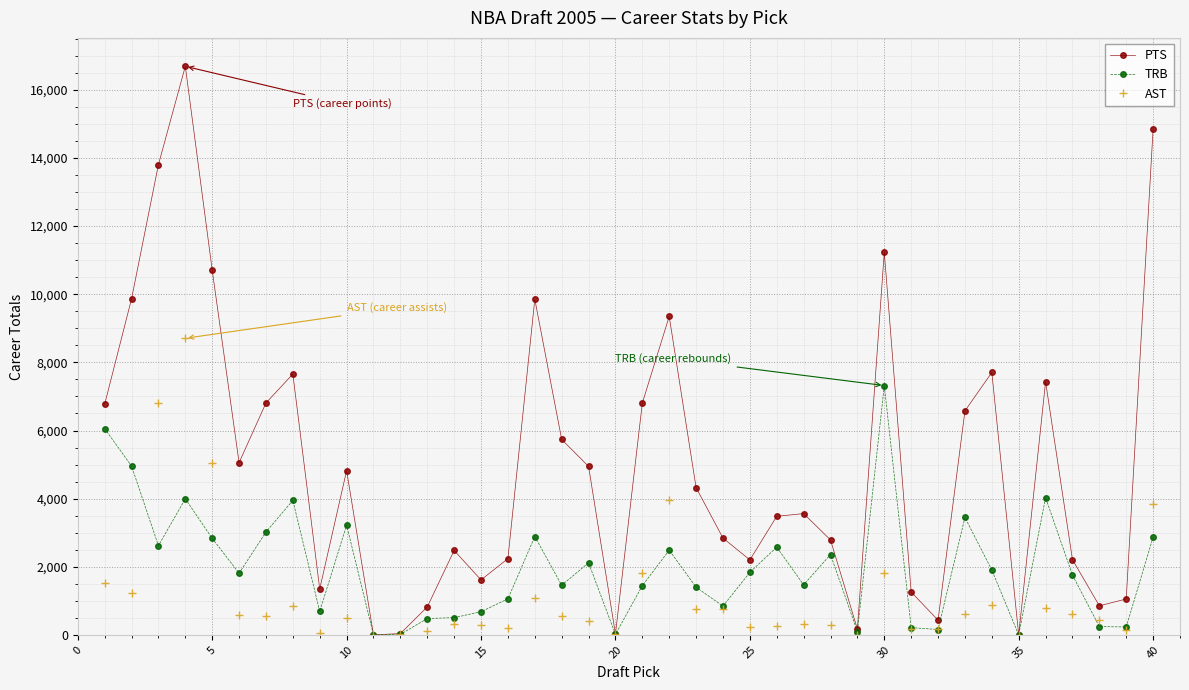

How many categories are shown in the chart?

40